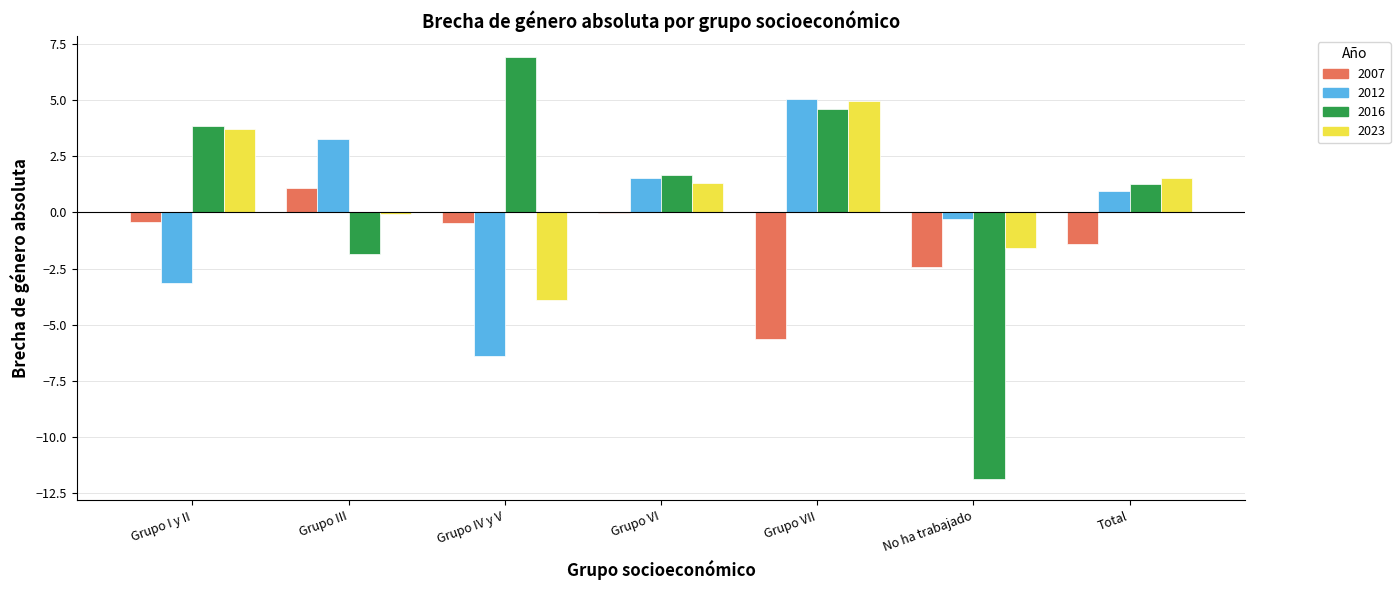

How many data points in 2012 are above 0?

4